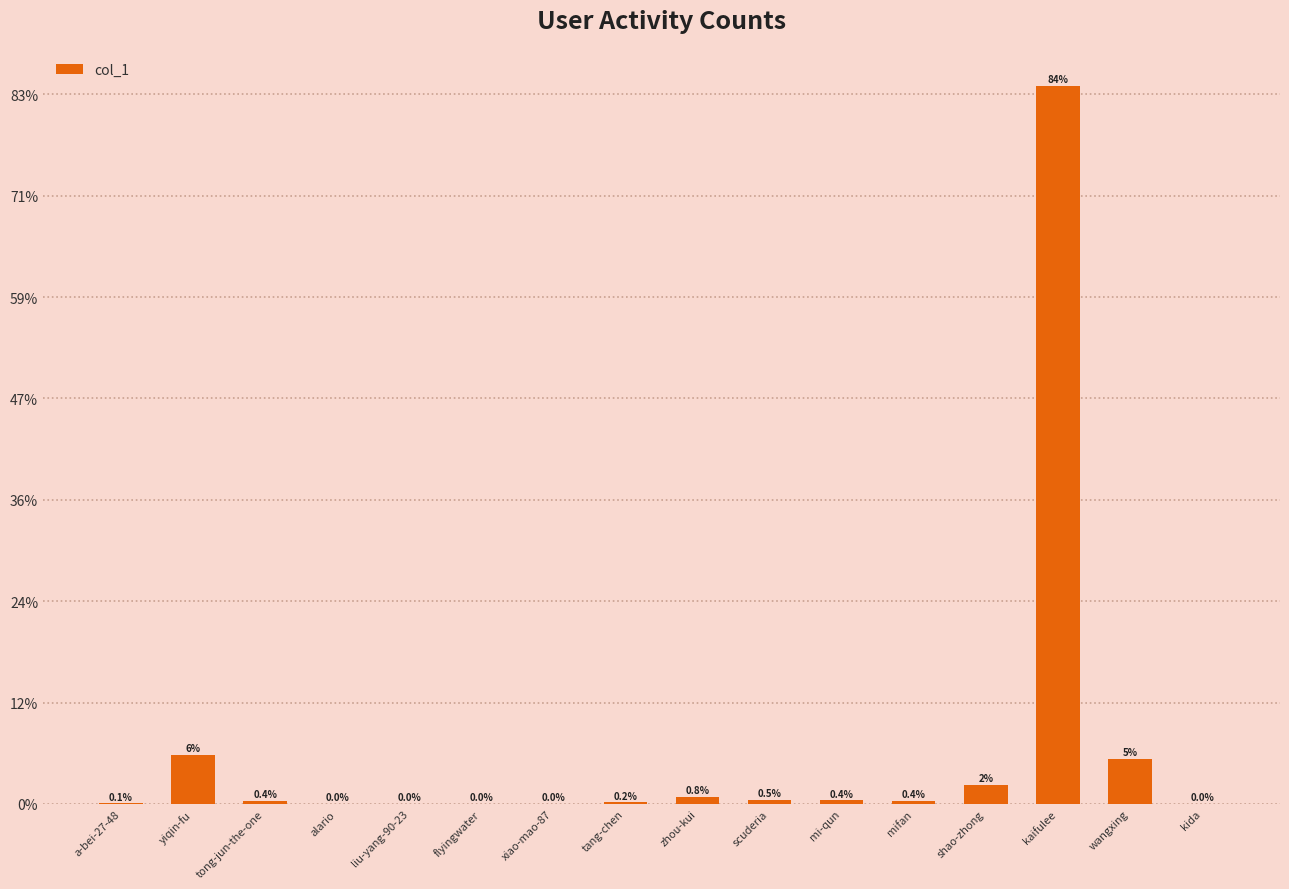

What position from the right is liu-yang-90-23?

12